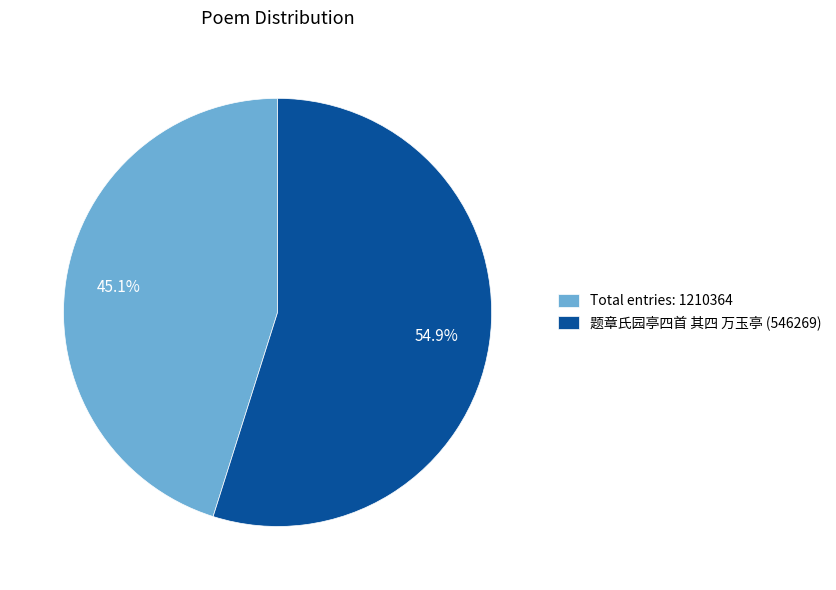

What is the ratio of the value at 题章氏园亭四首 其四 万玉亭 (546269) to the value at Total entries: 1210364?

1.2